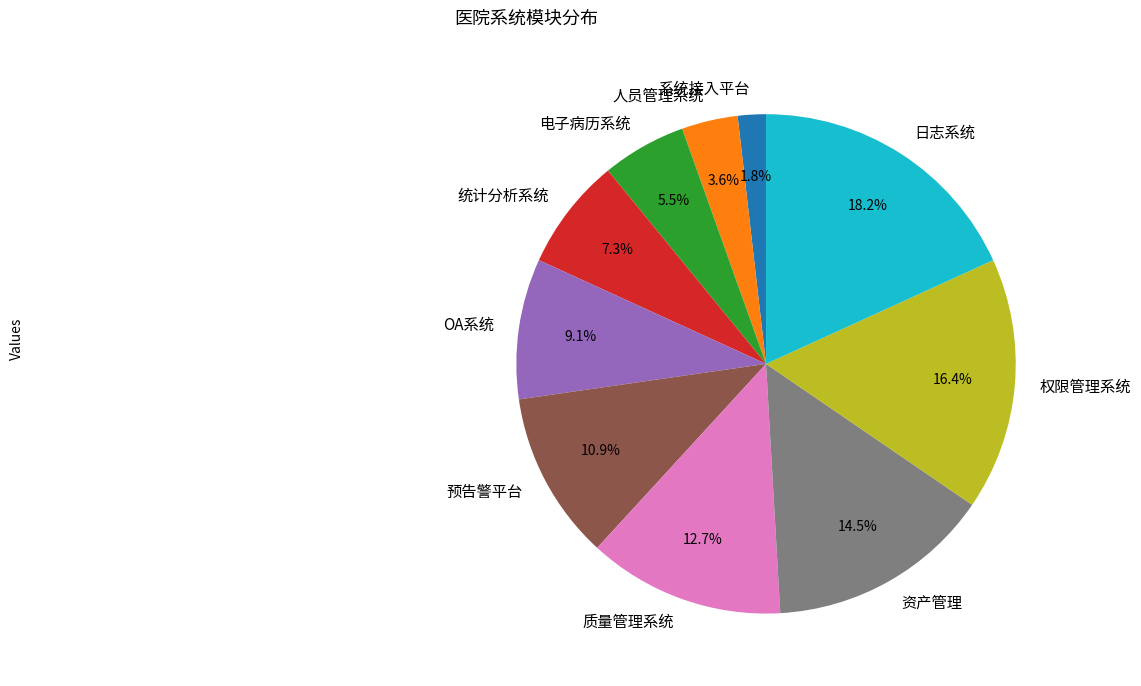

To the nearest percent, what is the difference between the 预告警平台 and 系统接入平台 slice percentages?

9%